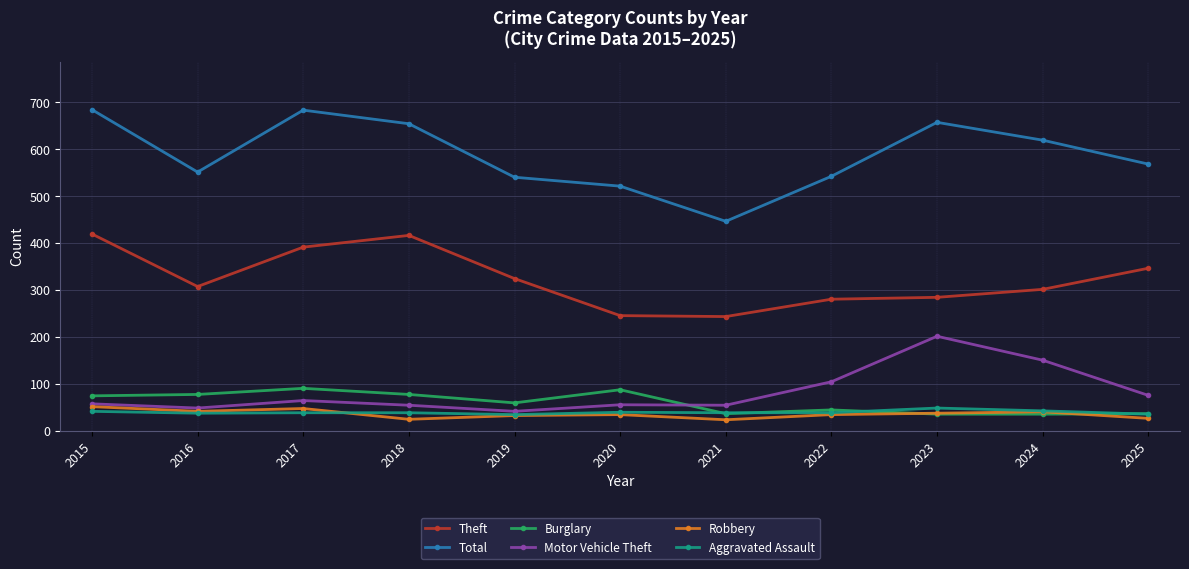

True or false: Motor Vehicle Theft has a value of 150 at 2024.

True